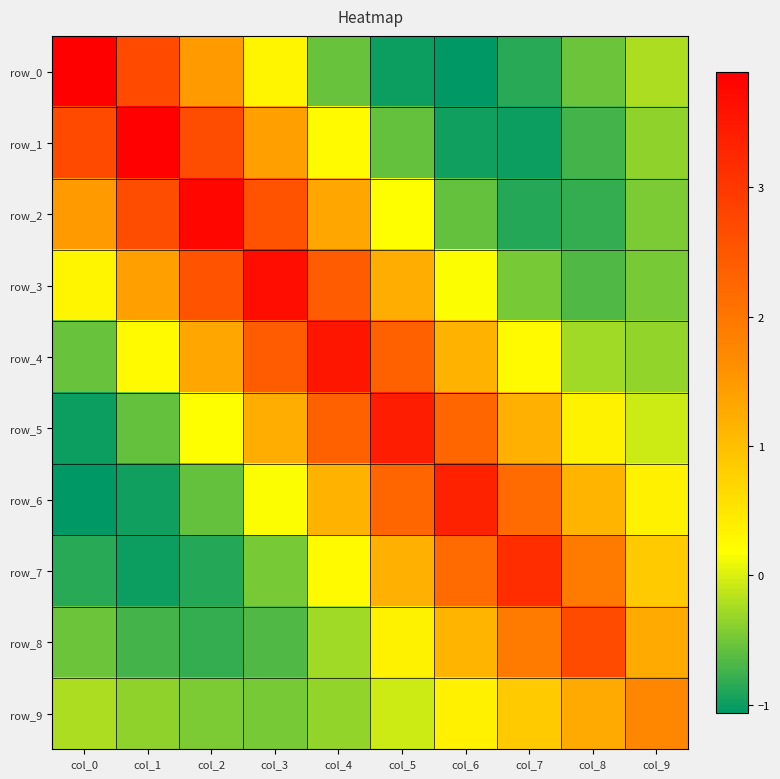

Which category has the lowest value in the row_8 series?

col_2